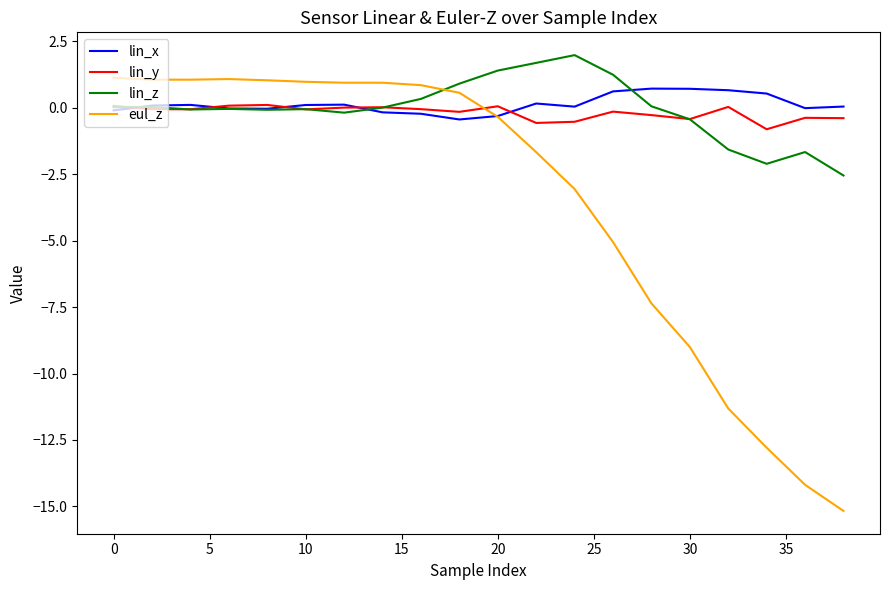

What is the minimum value for lin_y?

-0.8